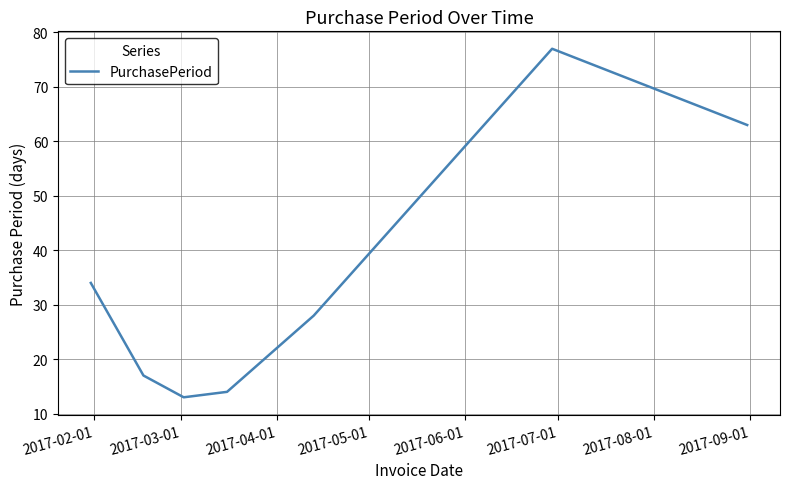

Count the number of data series in this chart.

1